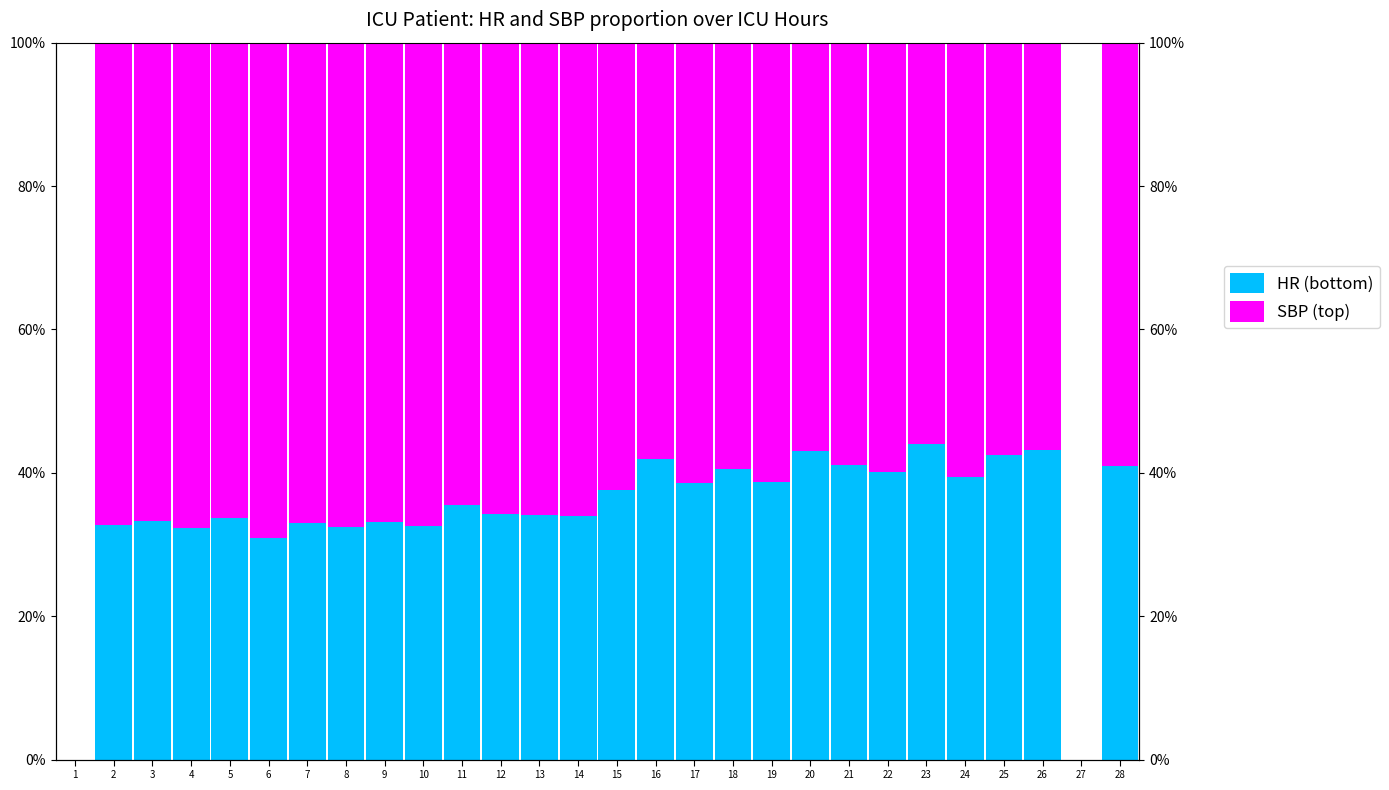

Does the chart contain any negative values?

No